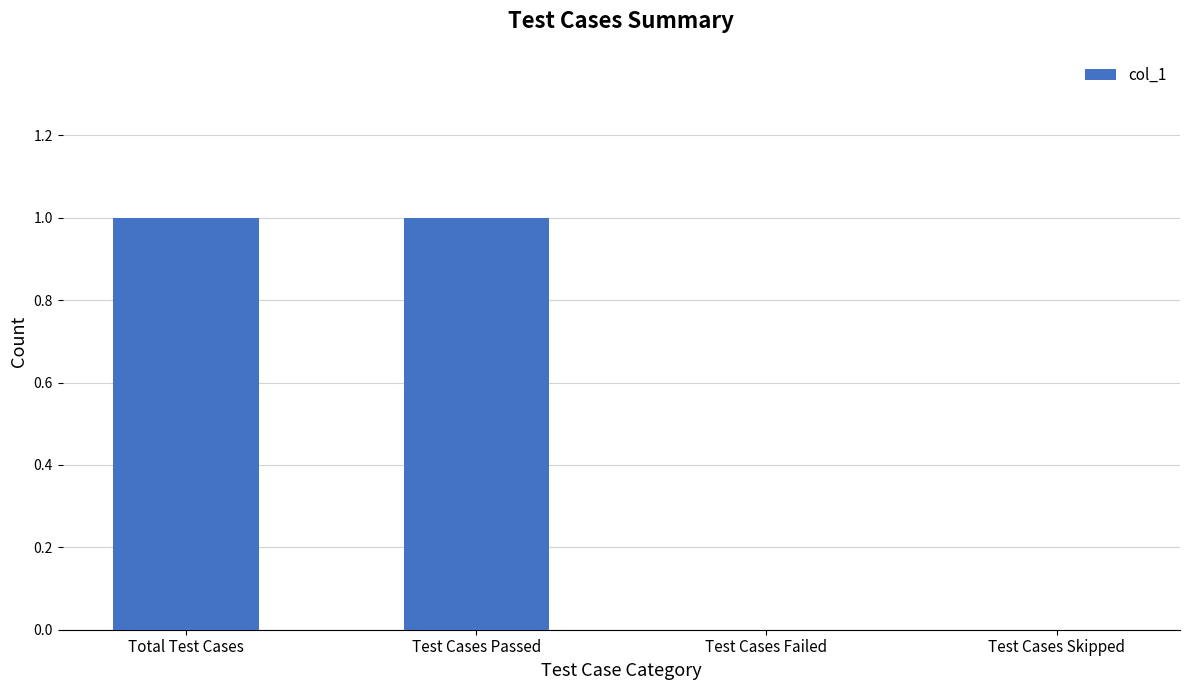

What is the sum of all values?

2